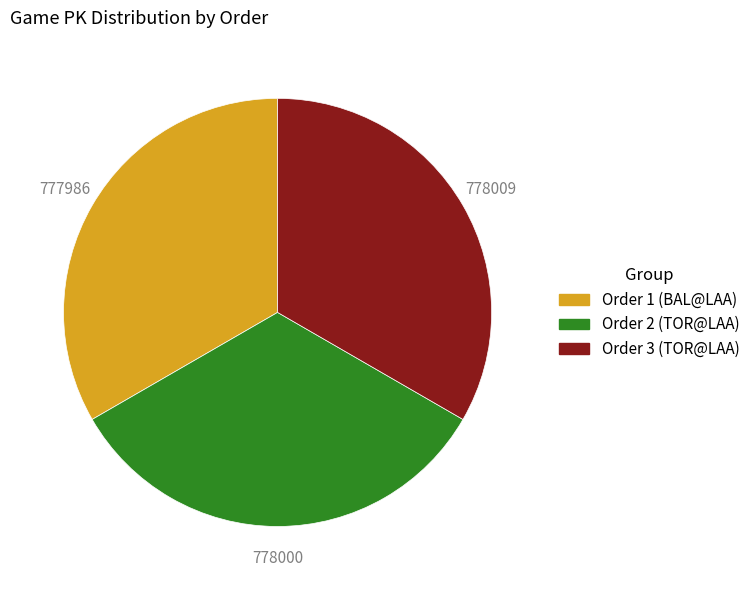

Is there any slice that represents more than half of the pie?

No